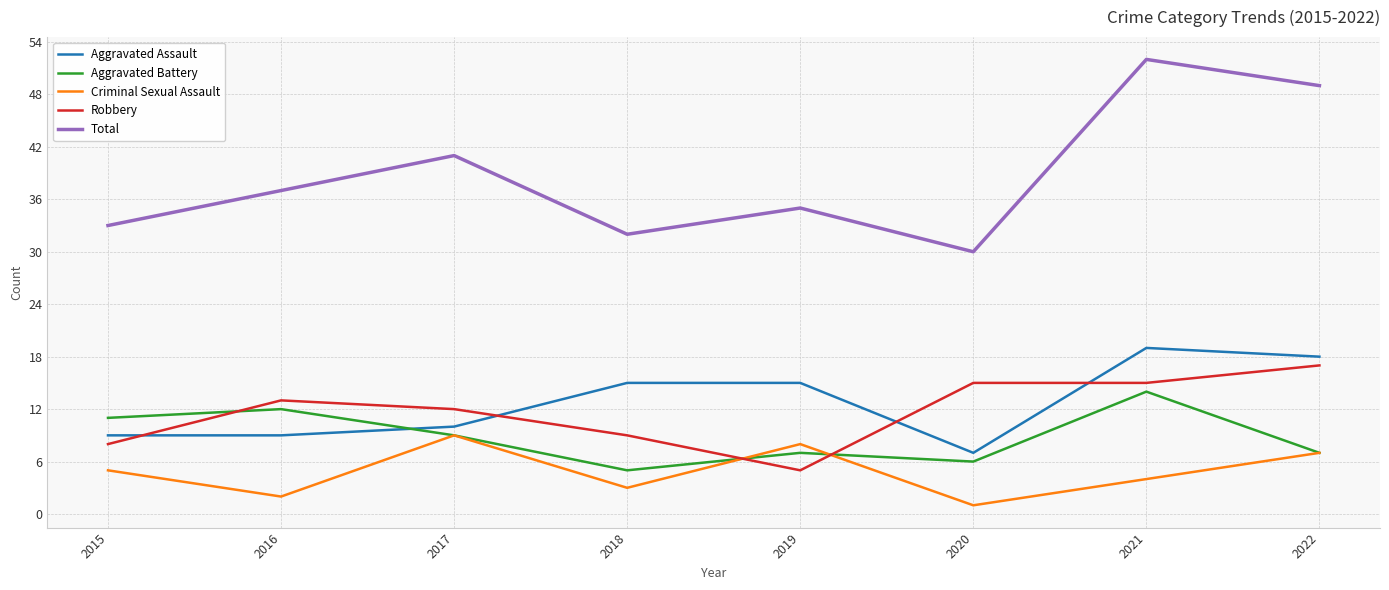

How many lines are shown in the chart?

5